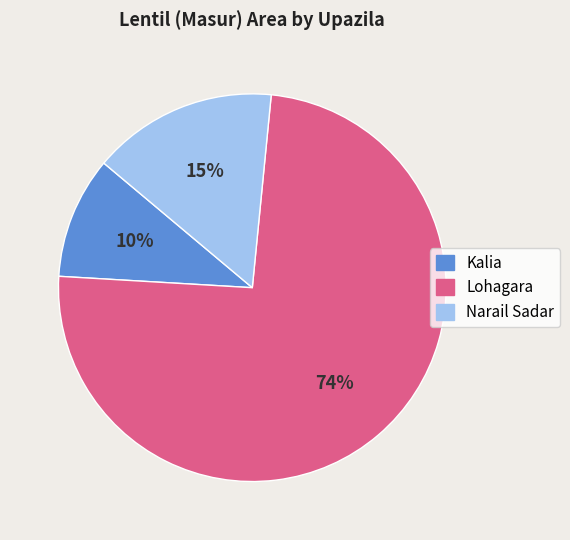

Between Kalia and Lohagara, which is larger?

Lohagara